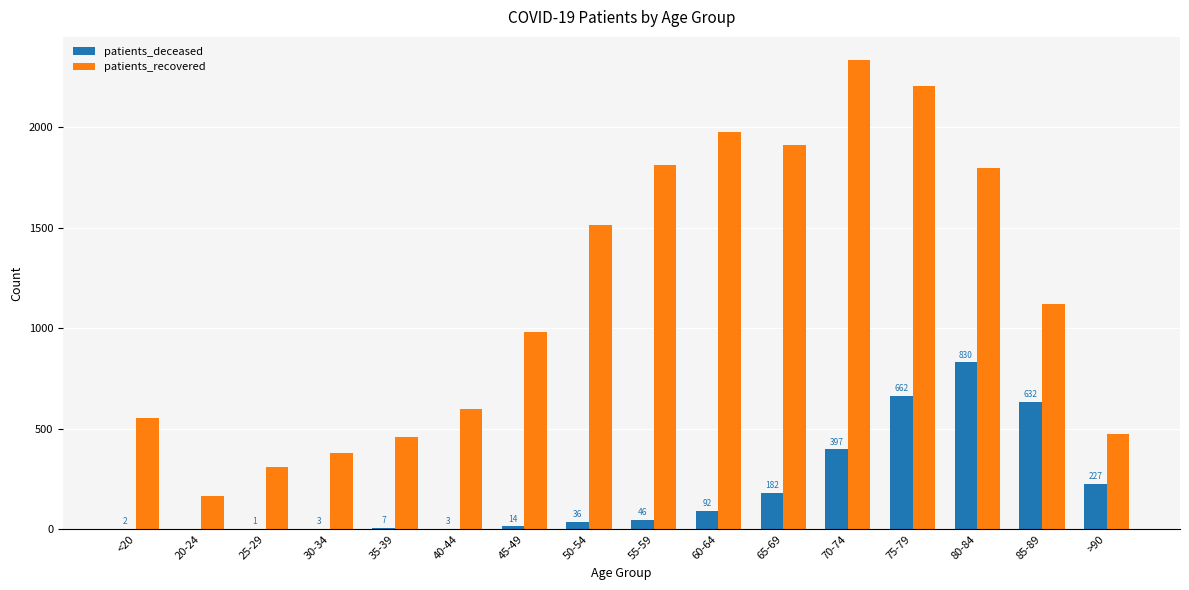

The value of patients_recovered at 20-24 is 164. True or false?

True